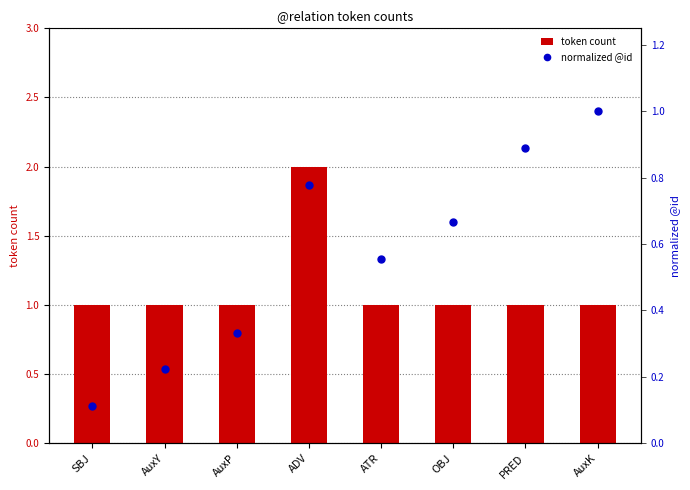

Which series contains the lowest Y value?

normalized @id